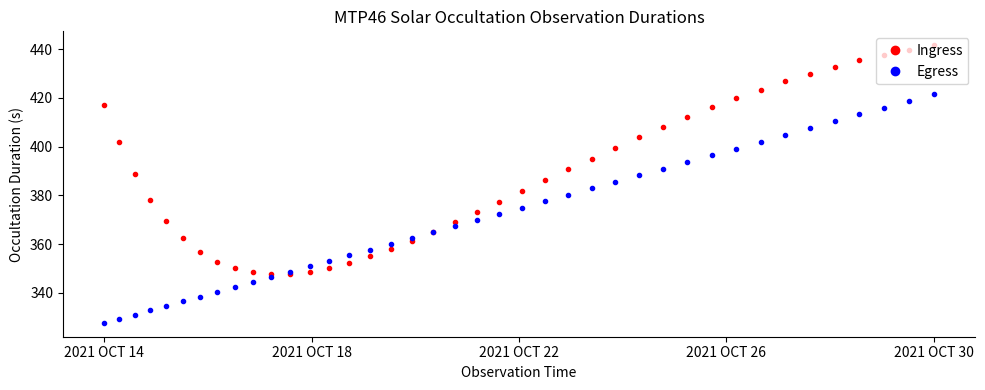

Rank the series by their average value, from lowest to highest.

Egress, Ingress